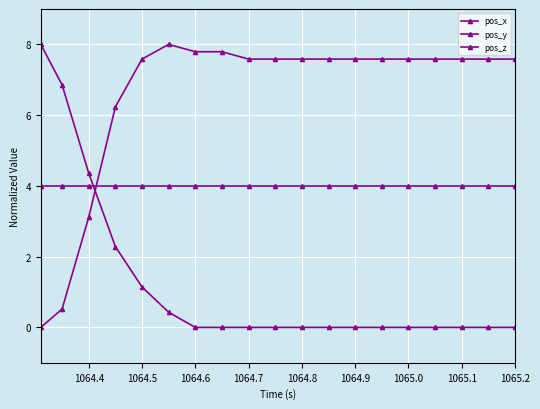

Count the number of categories in the chart.

19